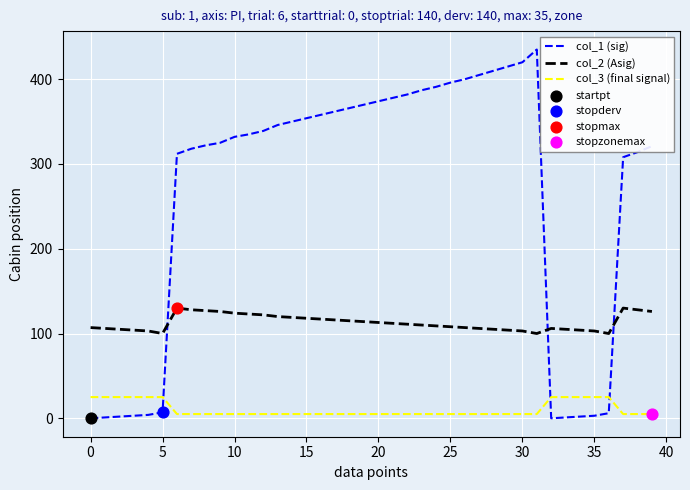

Which series has the largest total across all categories?

col_1 (sig)